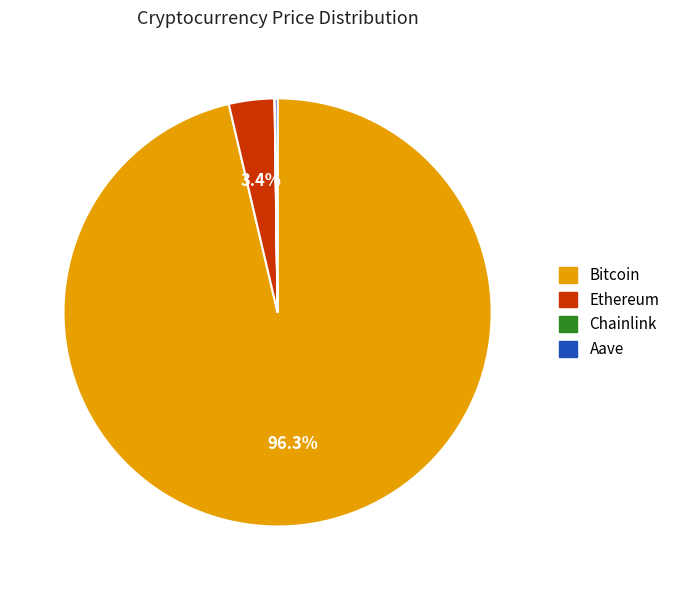

What portion of the pie excludes Ethereum?

96.6%